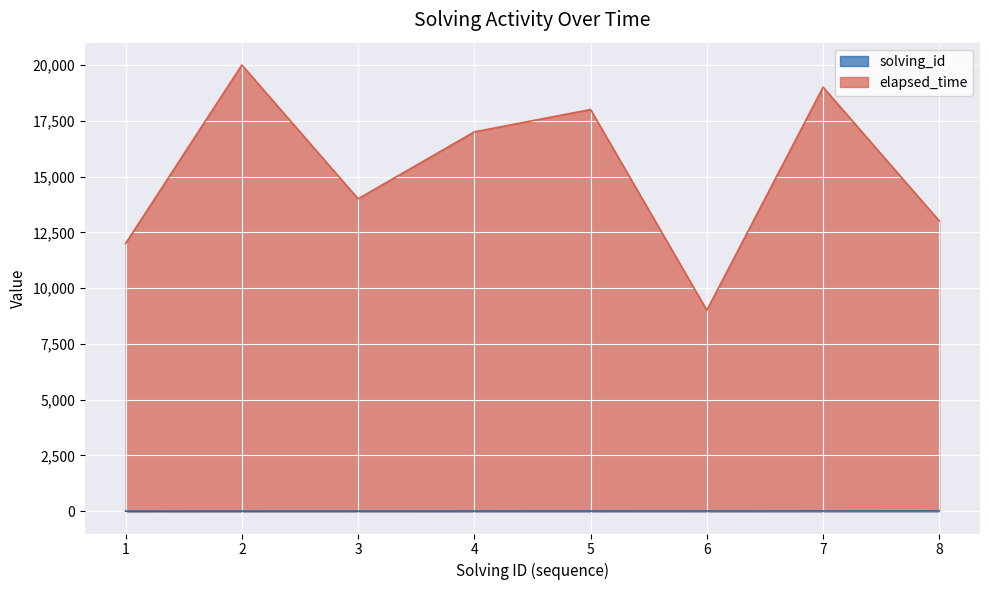

True or false: elapsed_time and solving_id cross at least once.

False